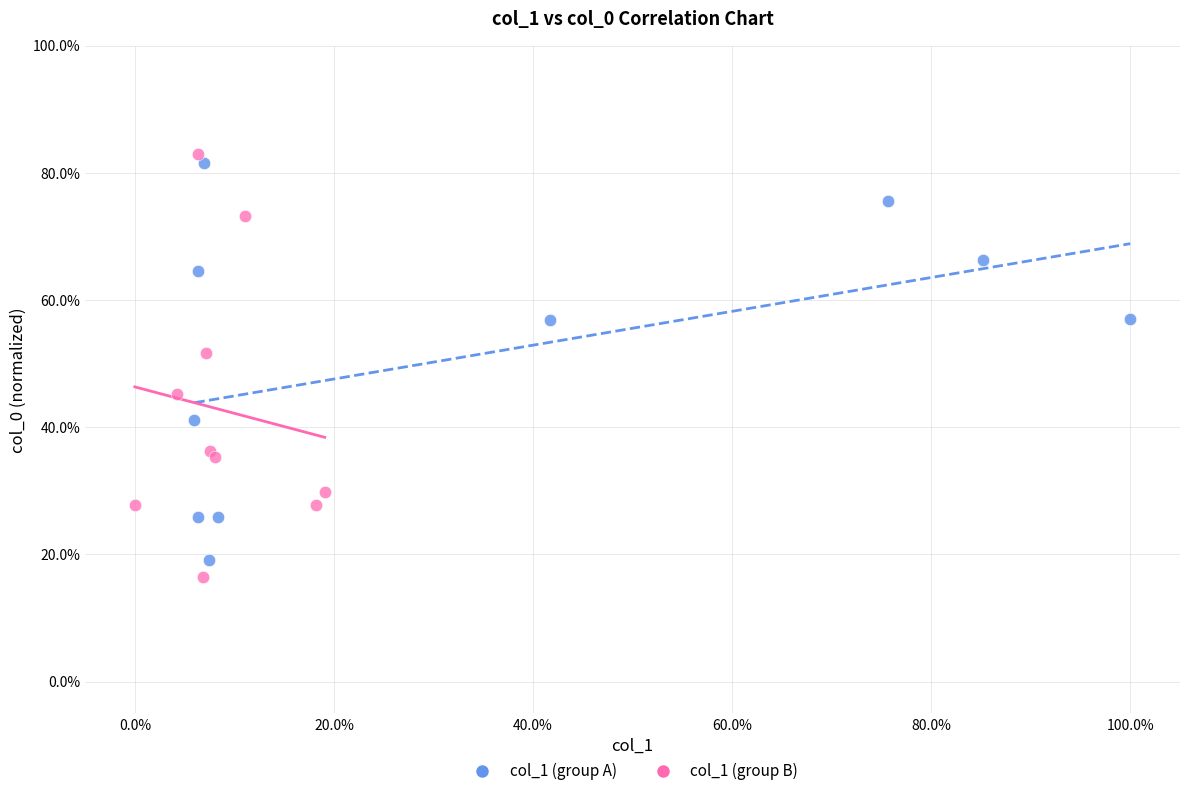

What are all the series names shown in the legend?

col_1 (group A), col_1 (group B)